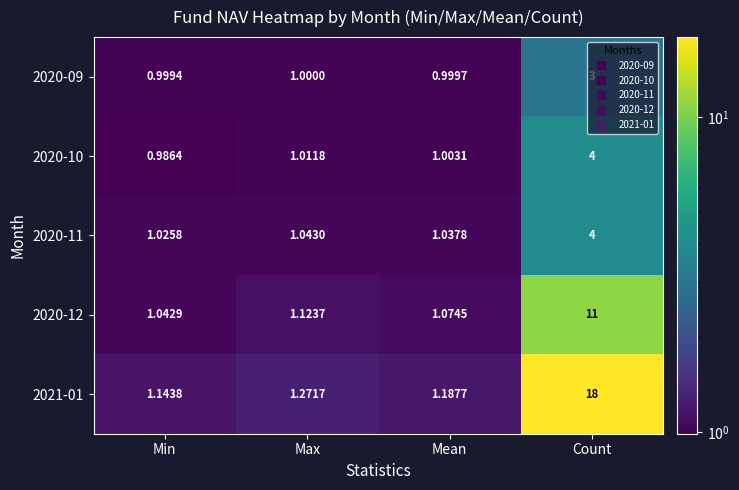

Is the value of 2020-09 at Min greater than the value of 2020-10 at Mean?

No